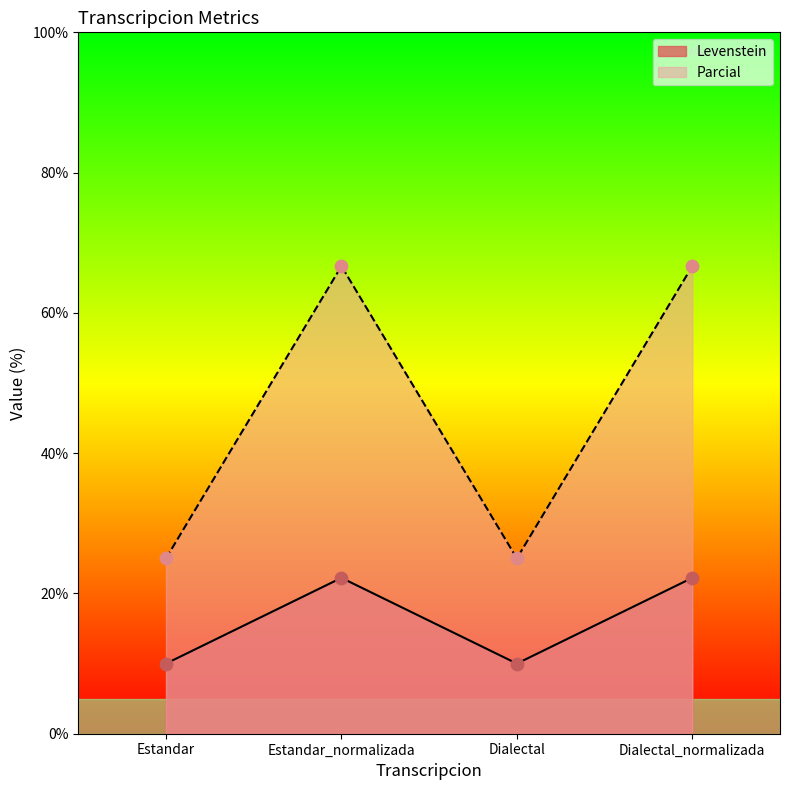

Which series contains the highest Y value?

Parcial